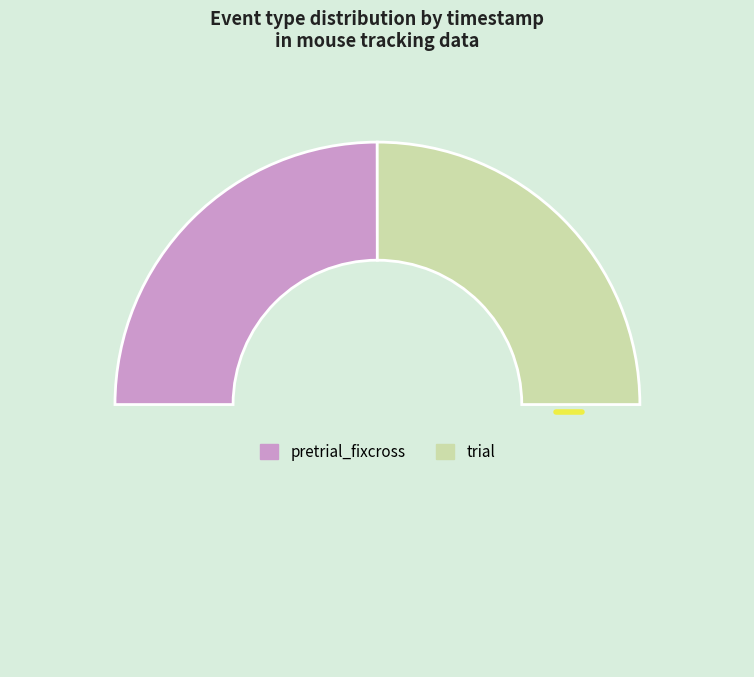

Count the number of slices in the pie.

3